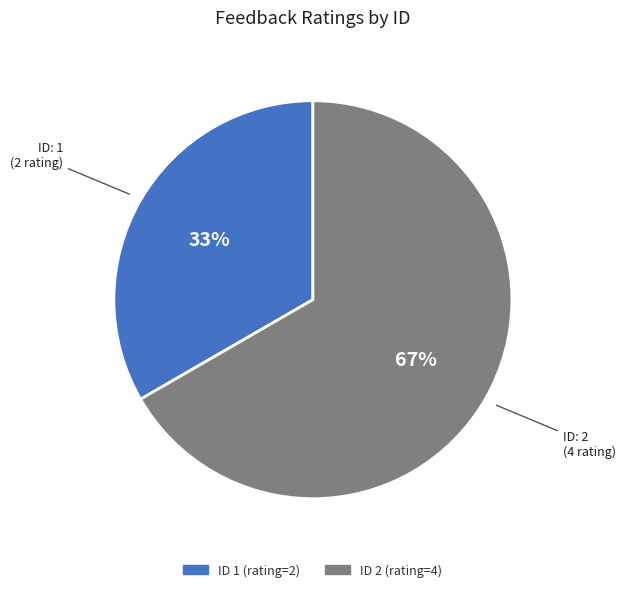

To the nearest percent, what is the average slice percentage?

50%